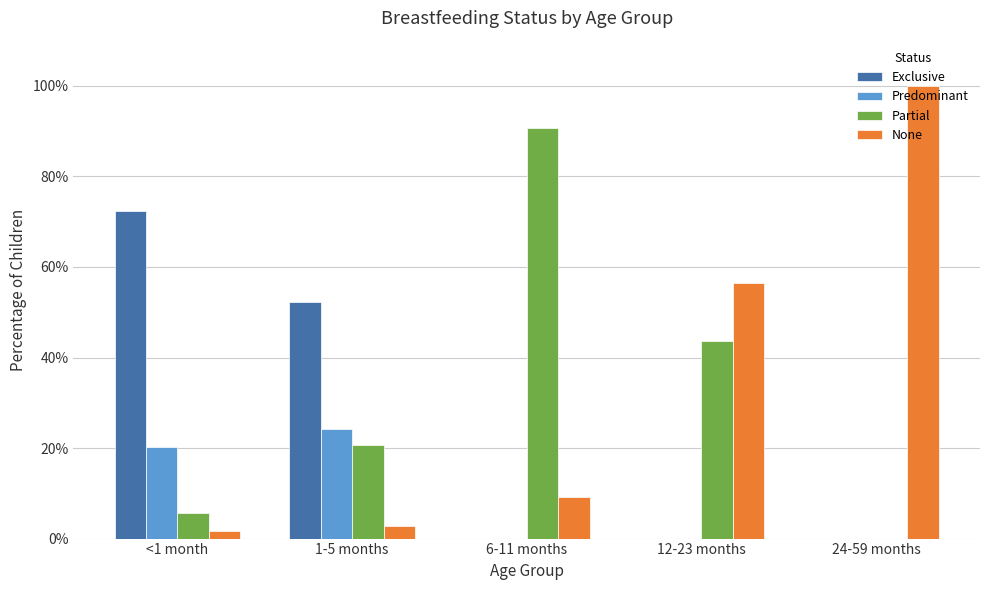

What are all the series names shown in the legend?

Exclusive, Predominant, Partial, None